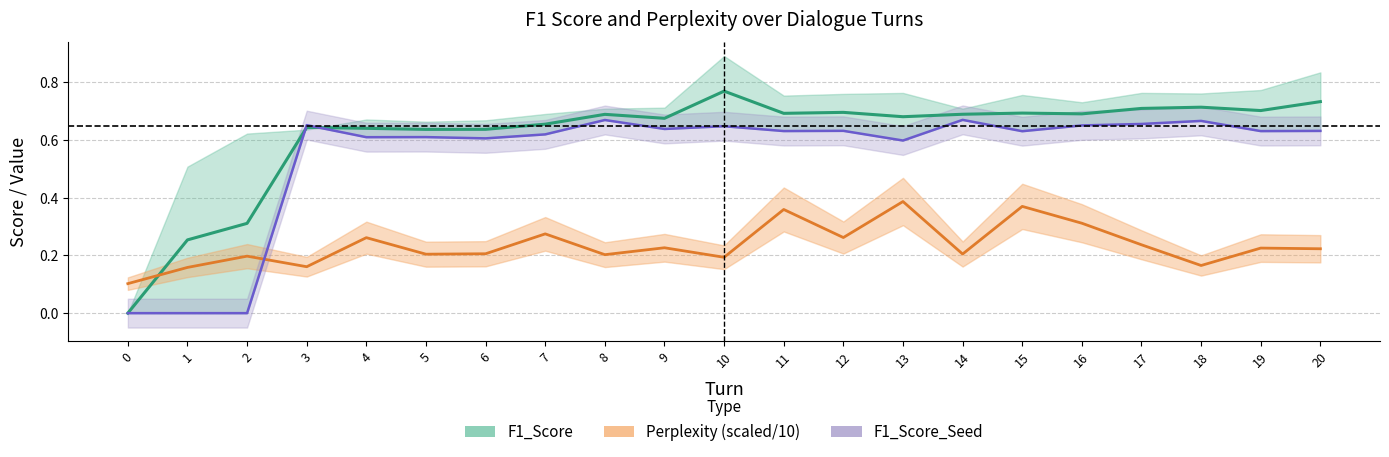

How many interior local peaks does the F1_Score series have?

6